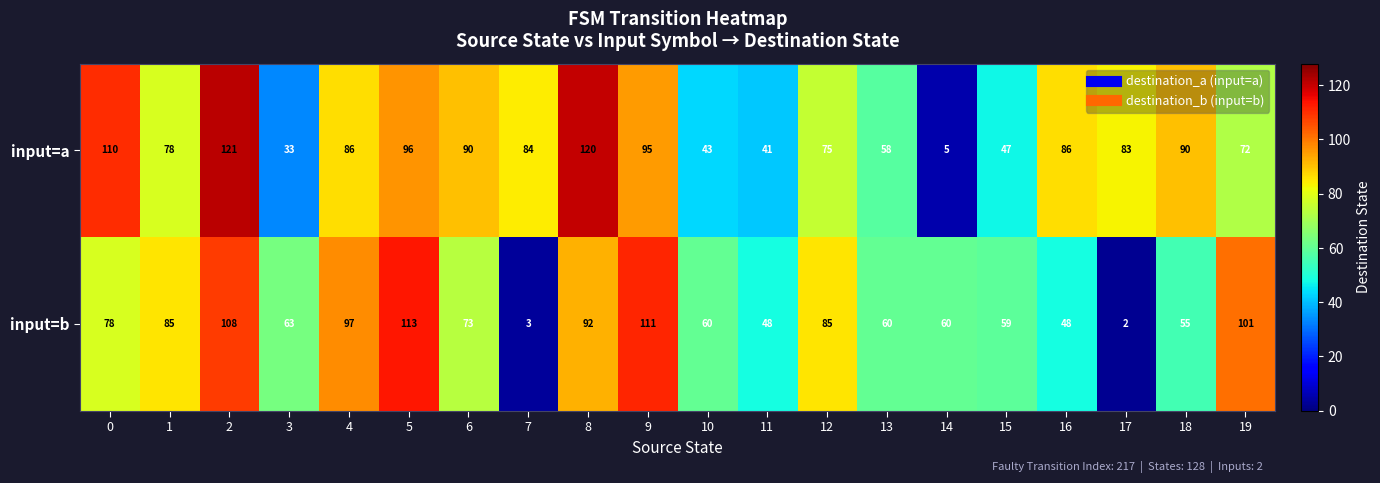

How many values in the input=b series are below 73?

10